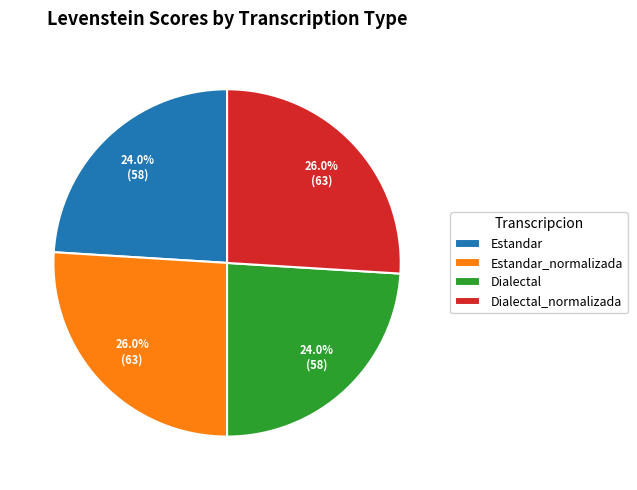

Is there a majority slice in this chart?

No